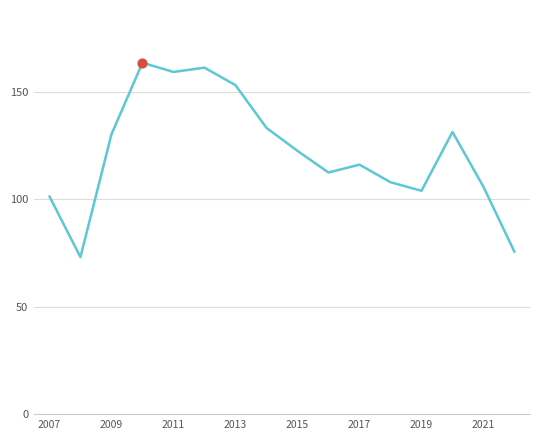

What is the difference between the maximum and minimum values?

90.4